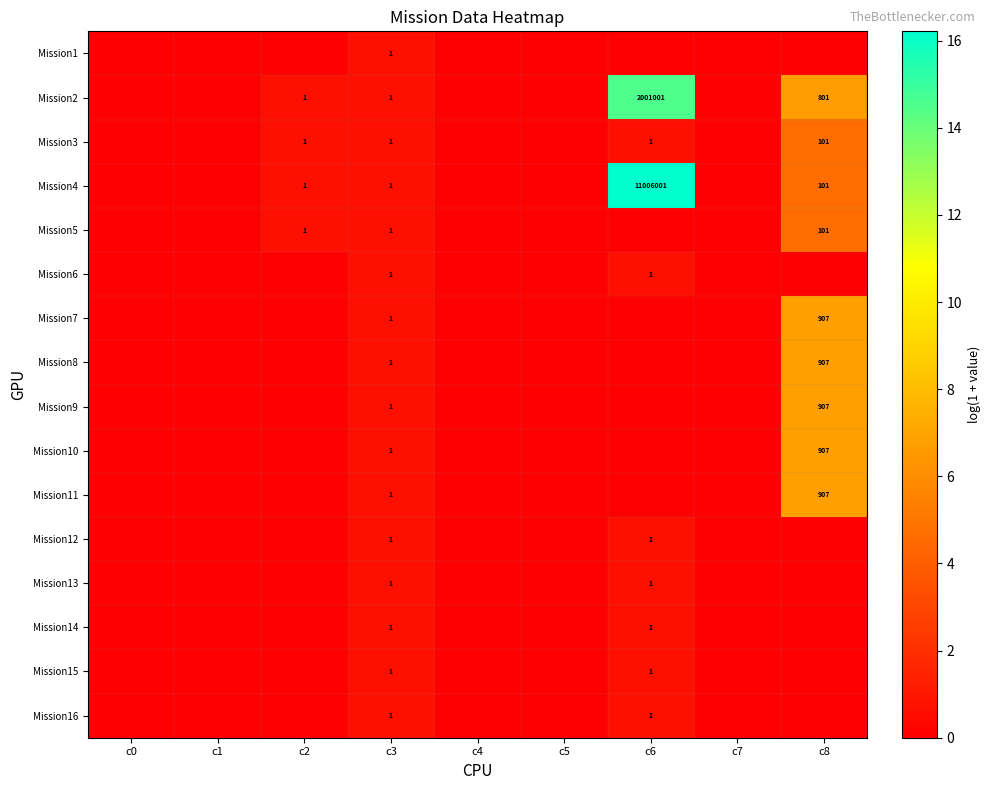

Which label corresponds to the smallest value in the chart?

c0